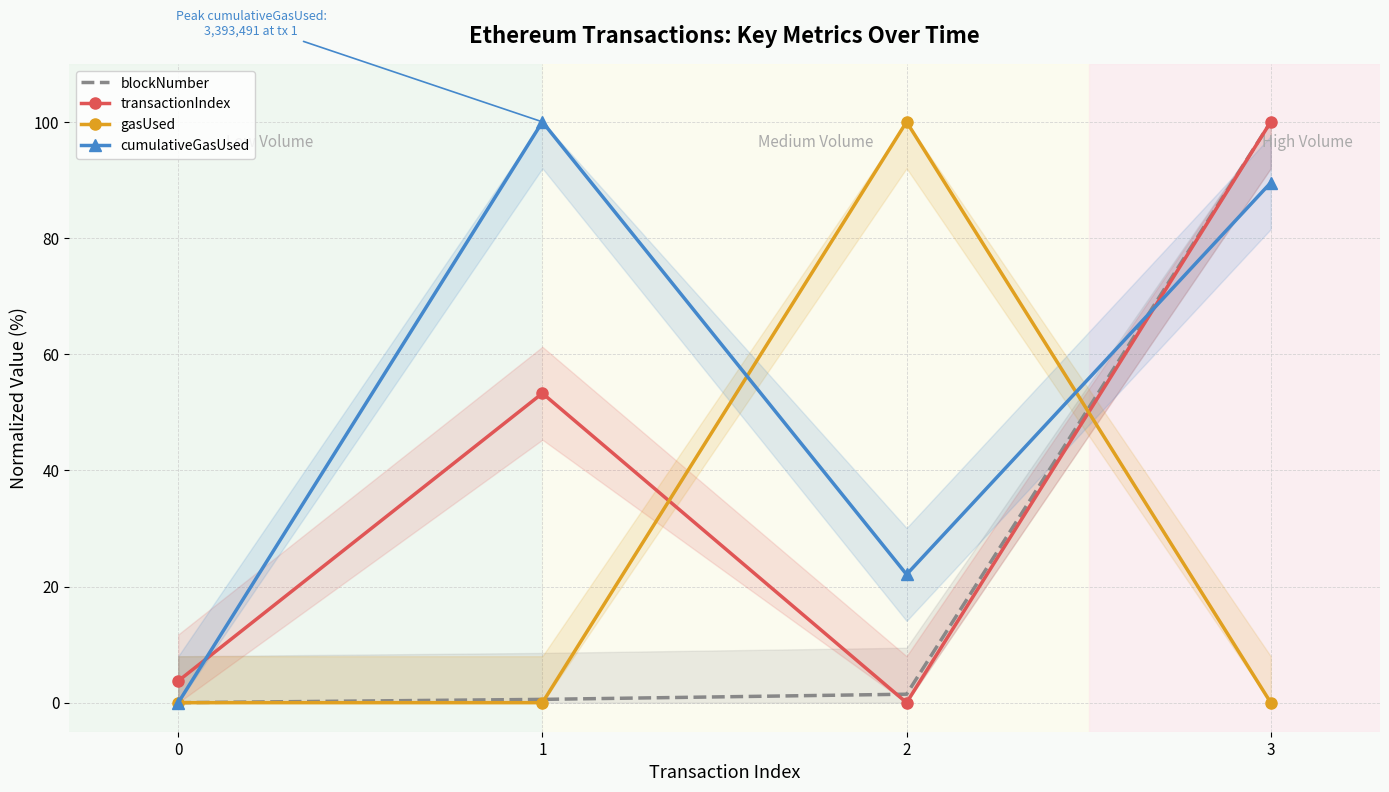

Which series ends up on top after the final intersection of cumulativeGasUsed and blockNumber?

blockNumber